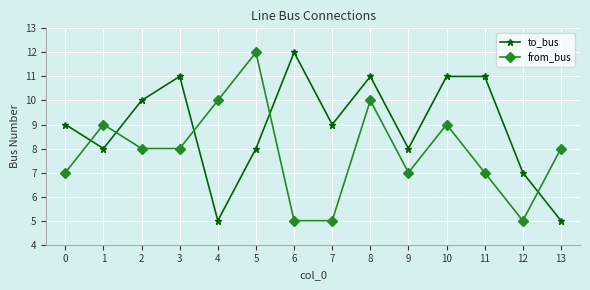

In from_bus, how many points are higher than both neighbors (excluding endpoints)?

4